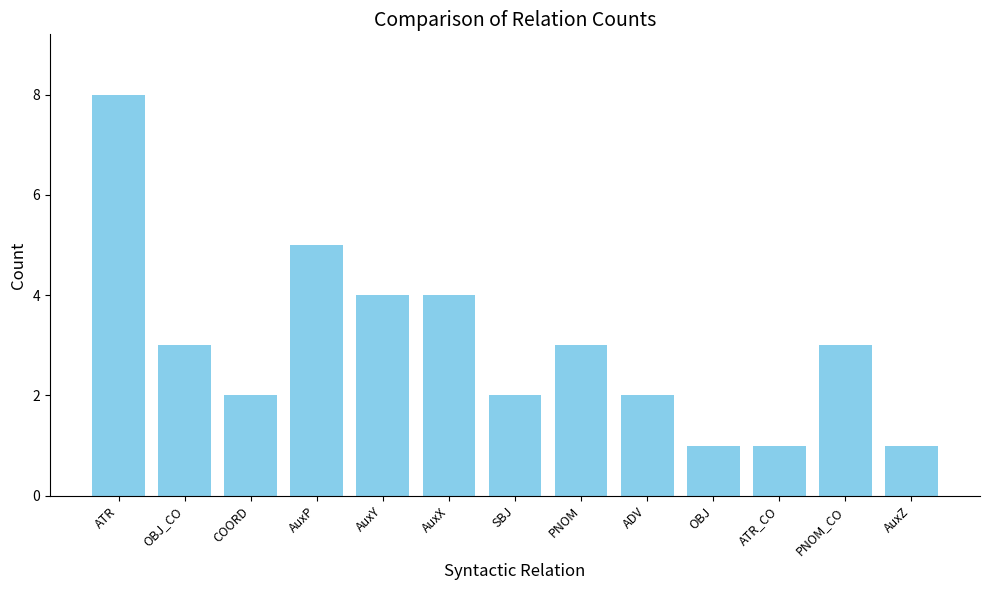

What is the sum of the values at OBJ_CO and AuxY?

7